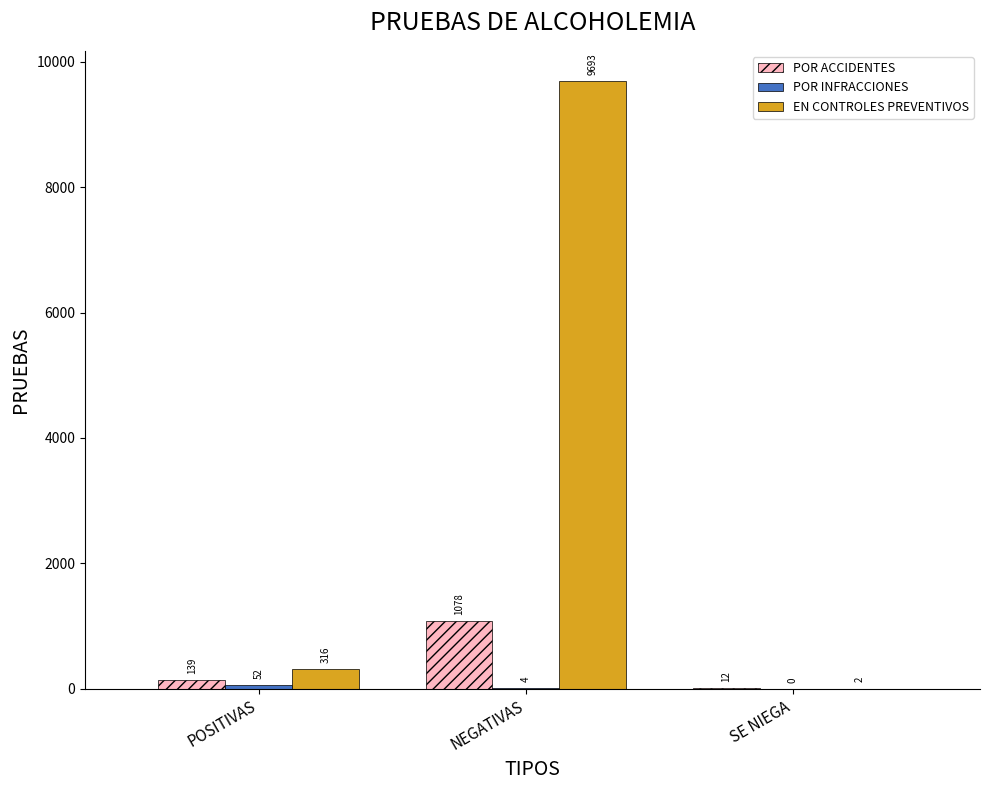

Which series changed the most between POSITIVAS and SE NIEGA?

EN CONTROLES PREVENTIVOS